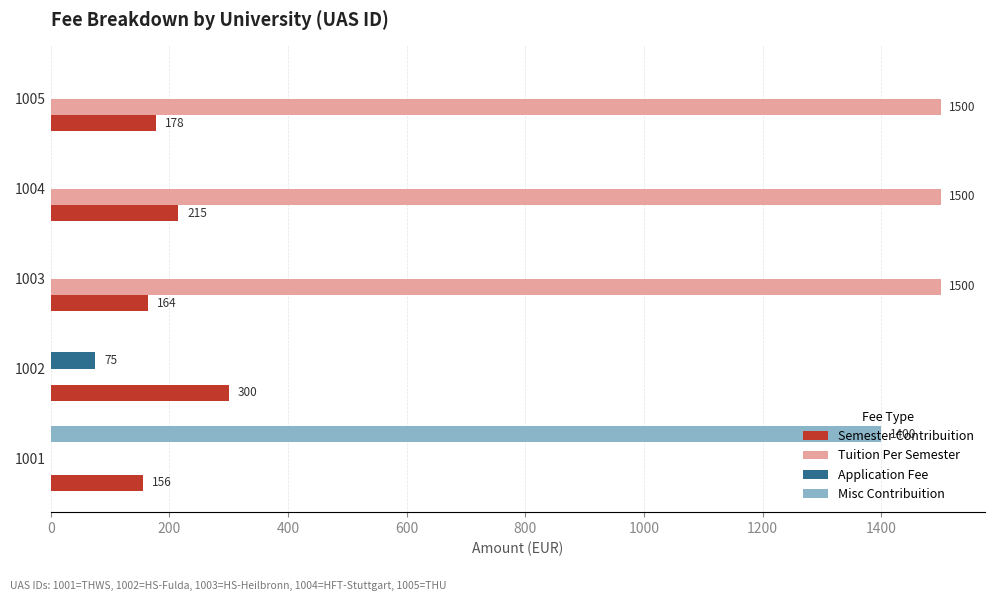

What are all the series names shown in the legend?

Semester Contribuition, Tuition Per Semester, Application Fee, Misc Contribuition